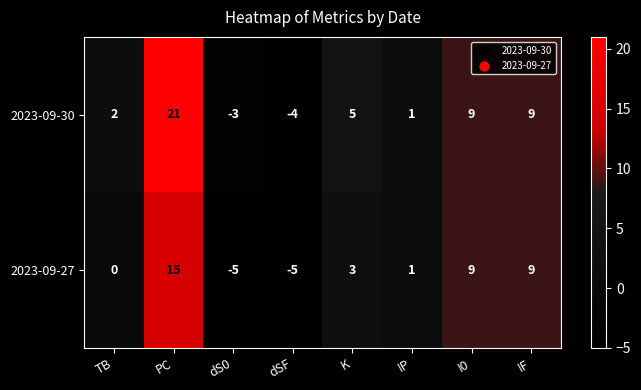

Which series has the largest range (max minus min)?

2023-09-30